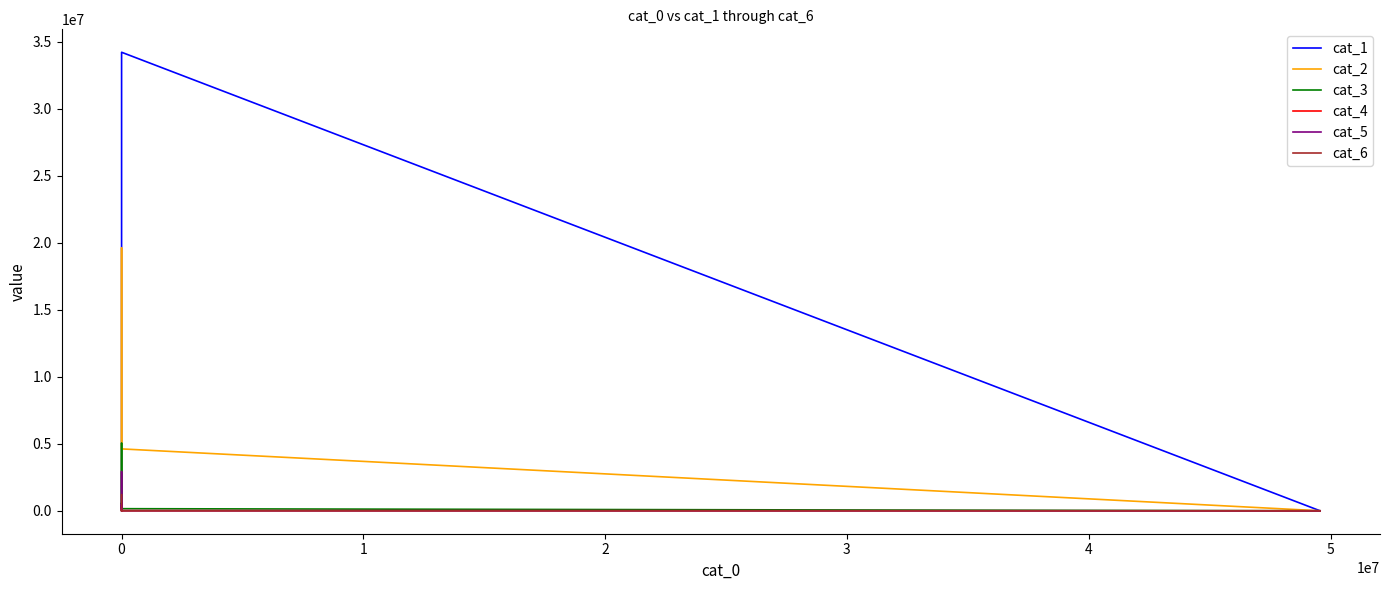

What is the difference between the second highest and minimum values in the cat_4 series?

179988